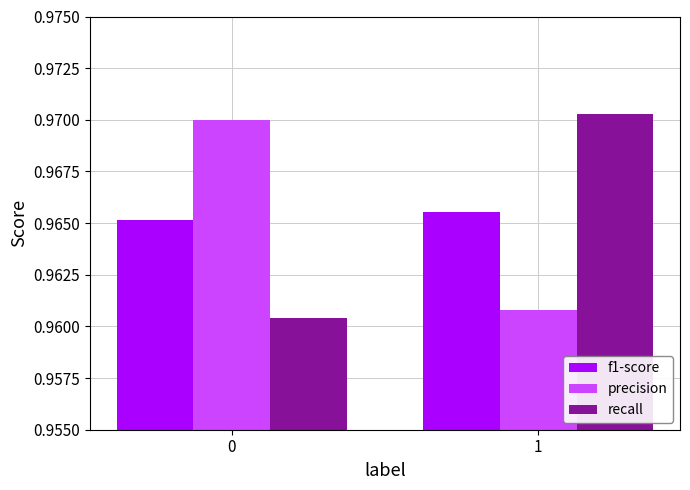

What is the total value across all series at 0?

2.9